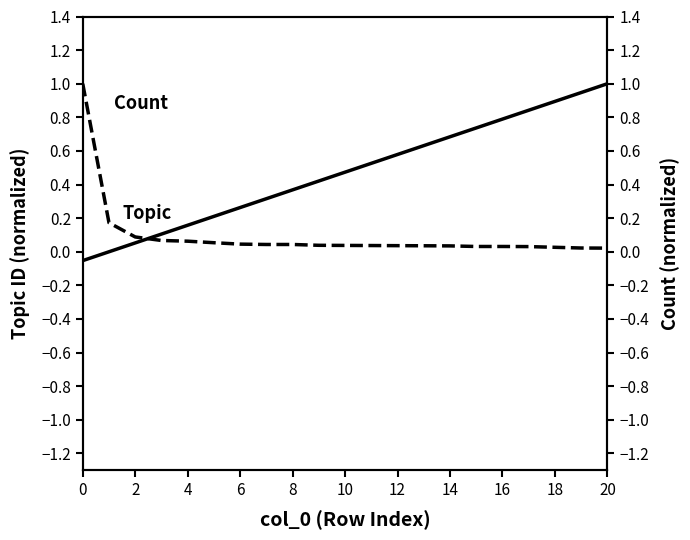

Which series has the largest range (max minus min)?

Topic